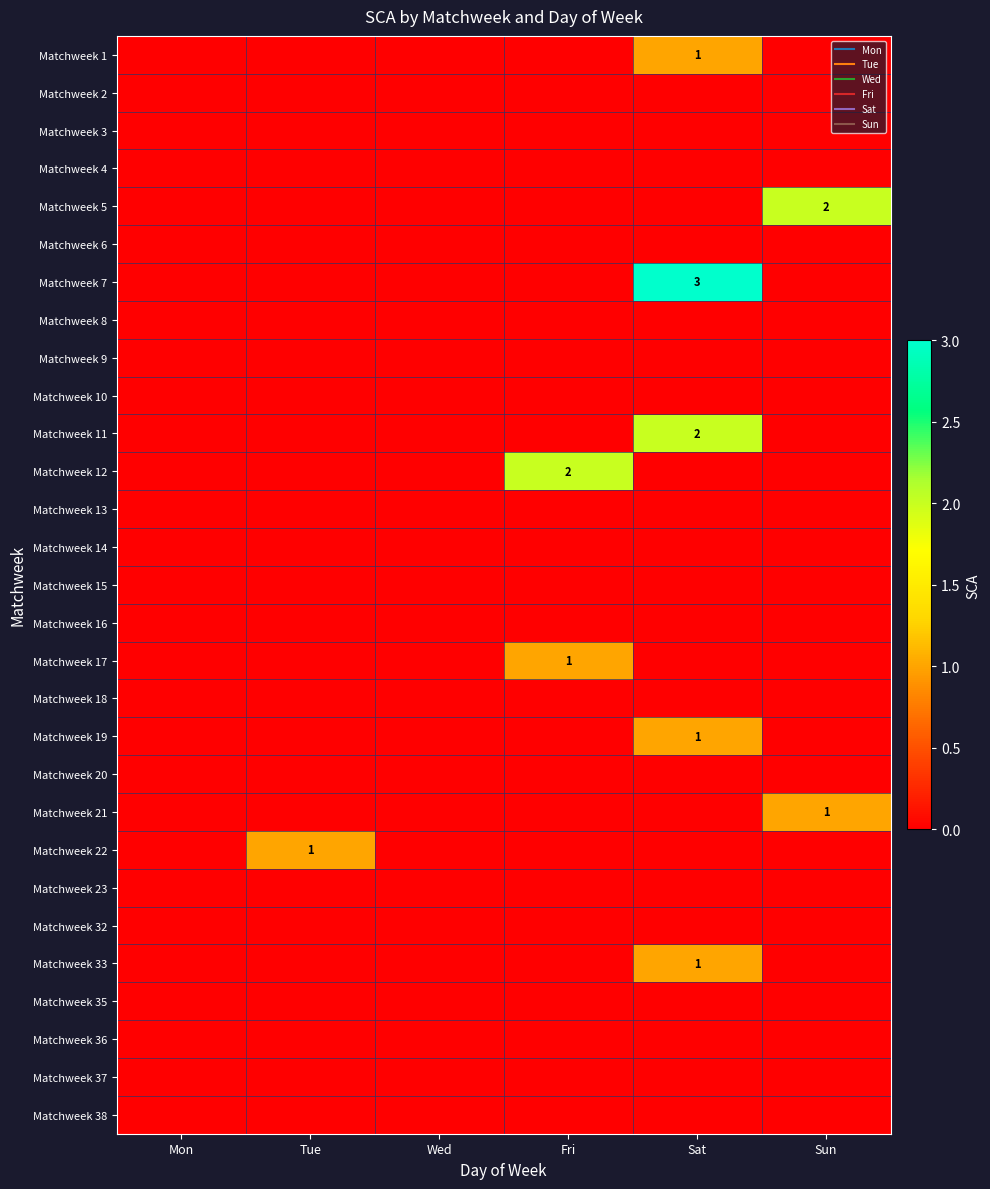

What is the greatest value displayed?

3